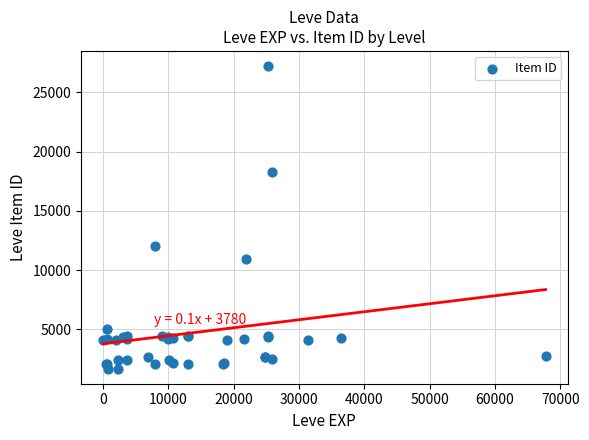

What Y value in the scatter plot is closest to 14448?

12018